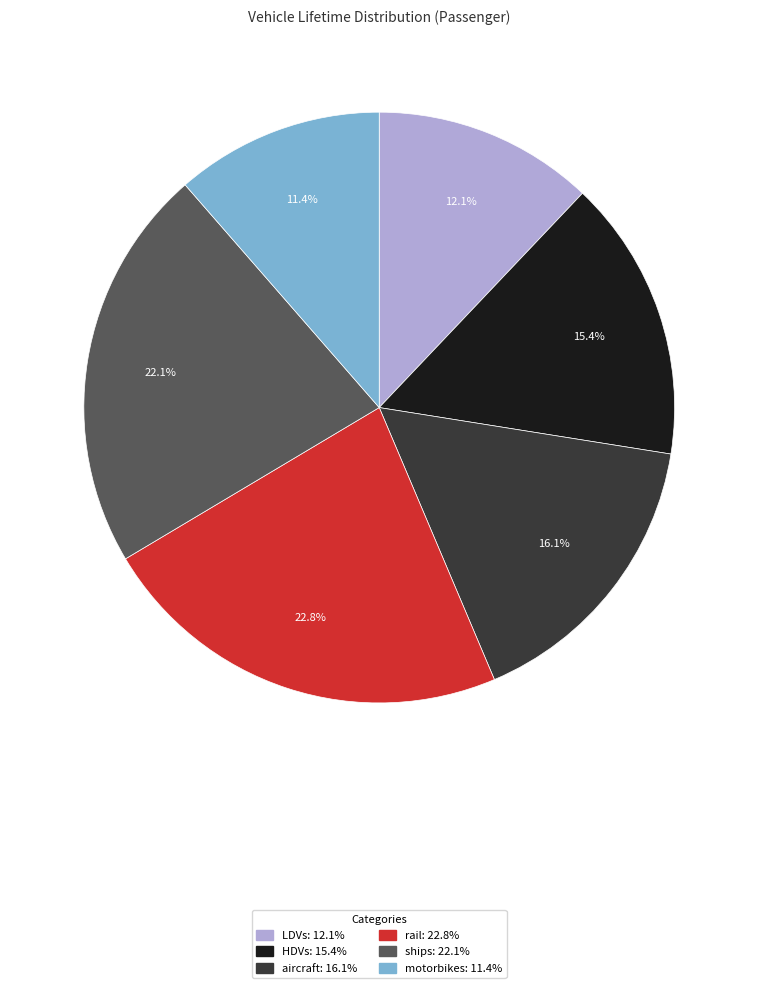

Rank the categories by value from highest to lowest.

rail, ships, aircraft, HDVs, LDVs, motorbikes